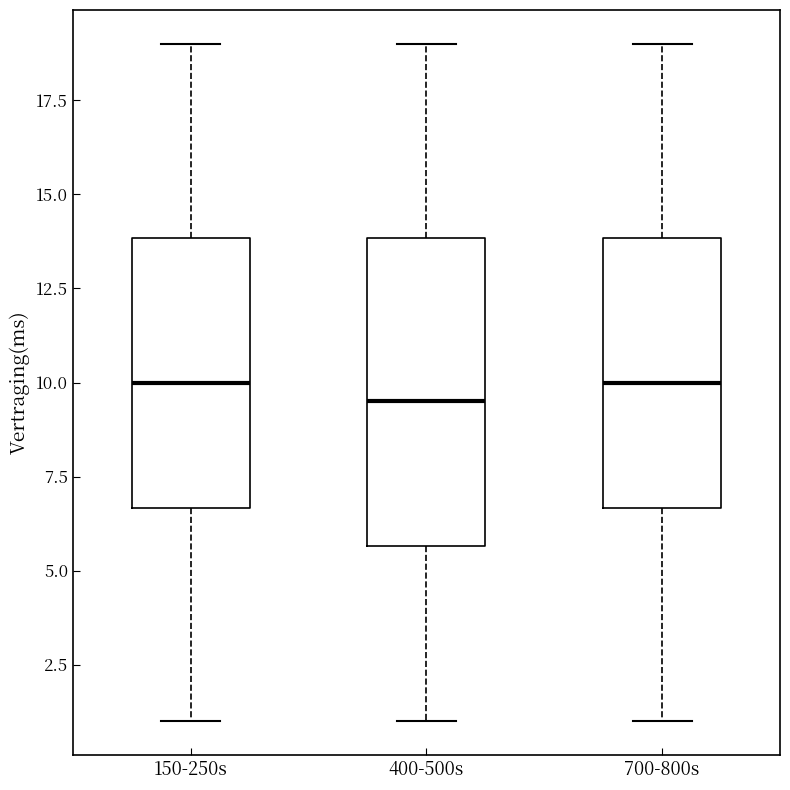

Reading left to right, transcribe this box plot: for each box, give where its median line is, the range the box spans, and where its two whiskers end, as read against the y-axis. The values are not printed on the chart, so give them approximately, as read against the axis.

150-250s: median 10.0, box 6.5 to 14.0, whiskers 1.0 to 19.0
400-500s: median 9.5, box 5.5 to 14.0, whiskers 1.0 to 19.0
700-800s: median 10.0, box 6.5 to 14.0, whiskers 1.0 to 19.0